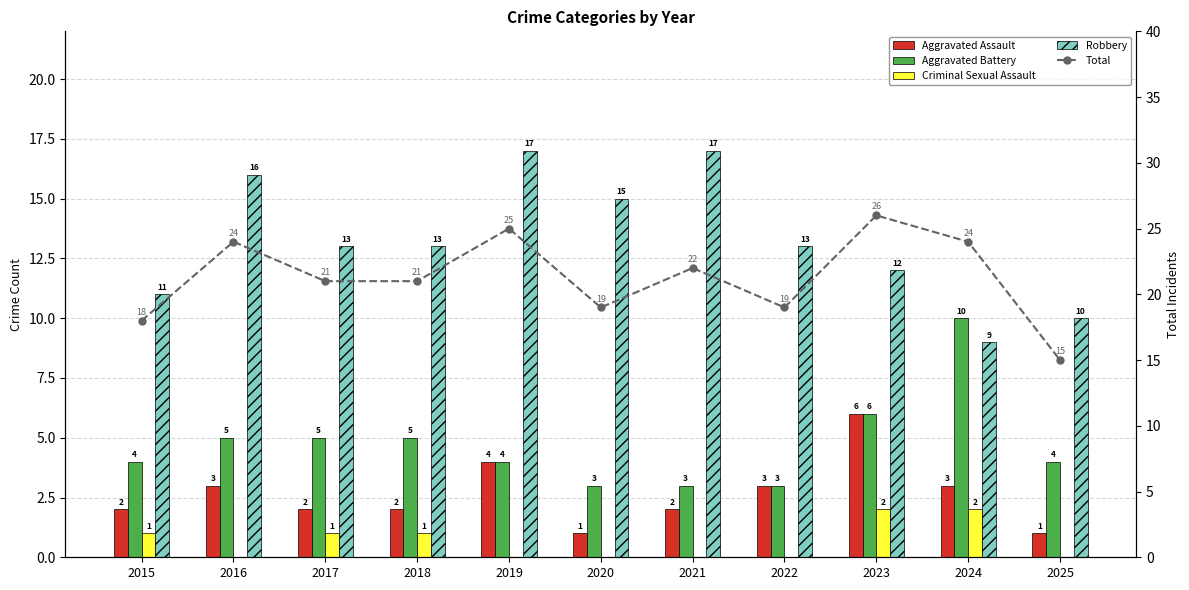

What is the value of the Total bar at the 3rd from the left?

21